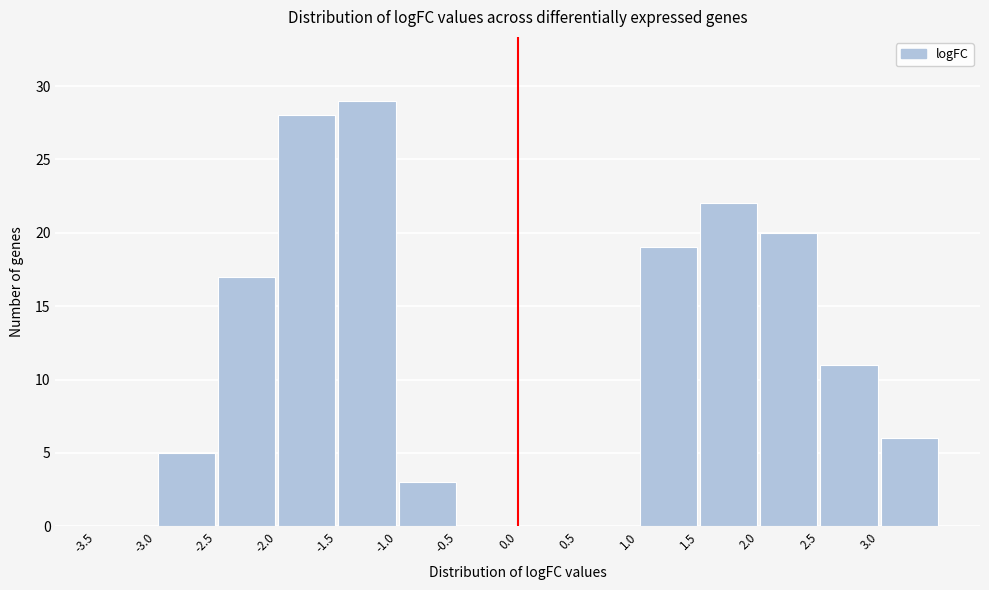

Which range on the x-axis has the tallest bar?

-1.5 to -1.0